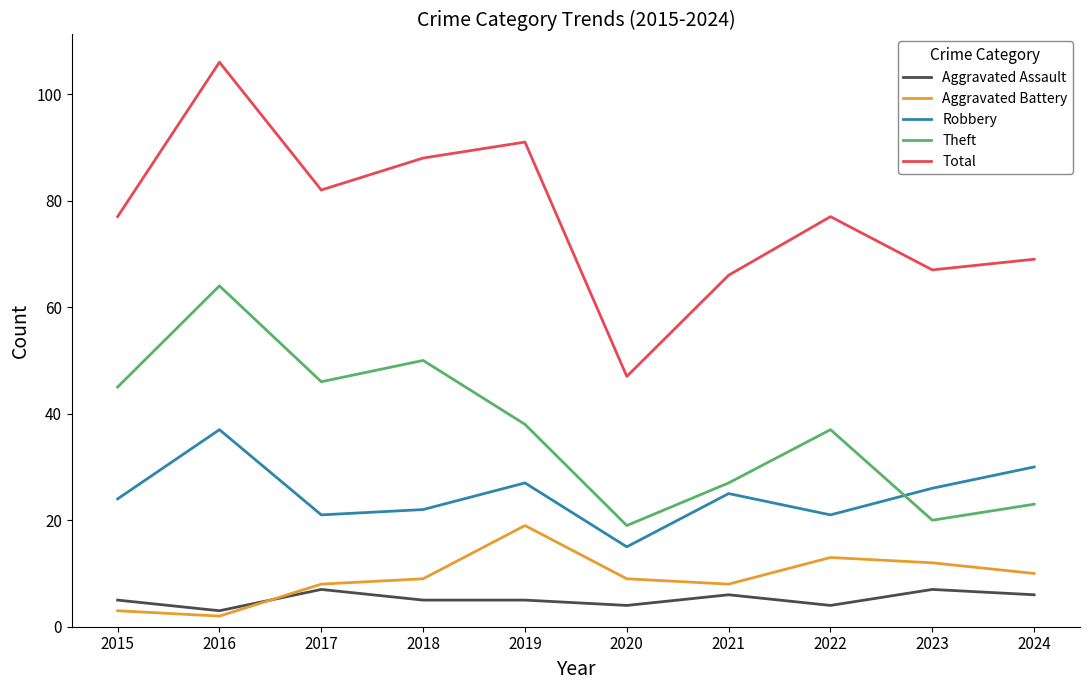

The value of Aggravated Assault at 2021 is 2. True or false?

False